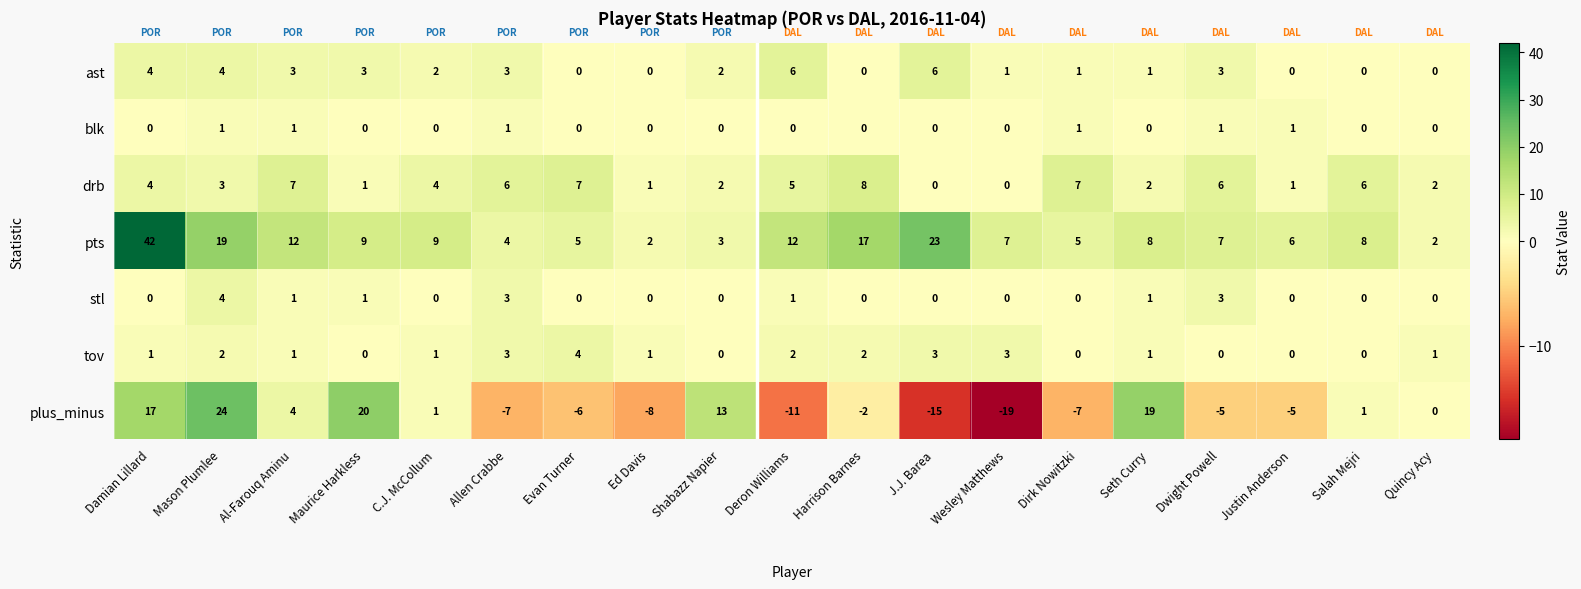

How many data points does each series have?

19